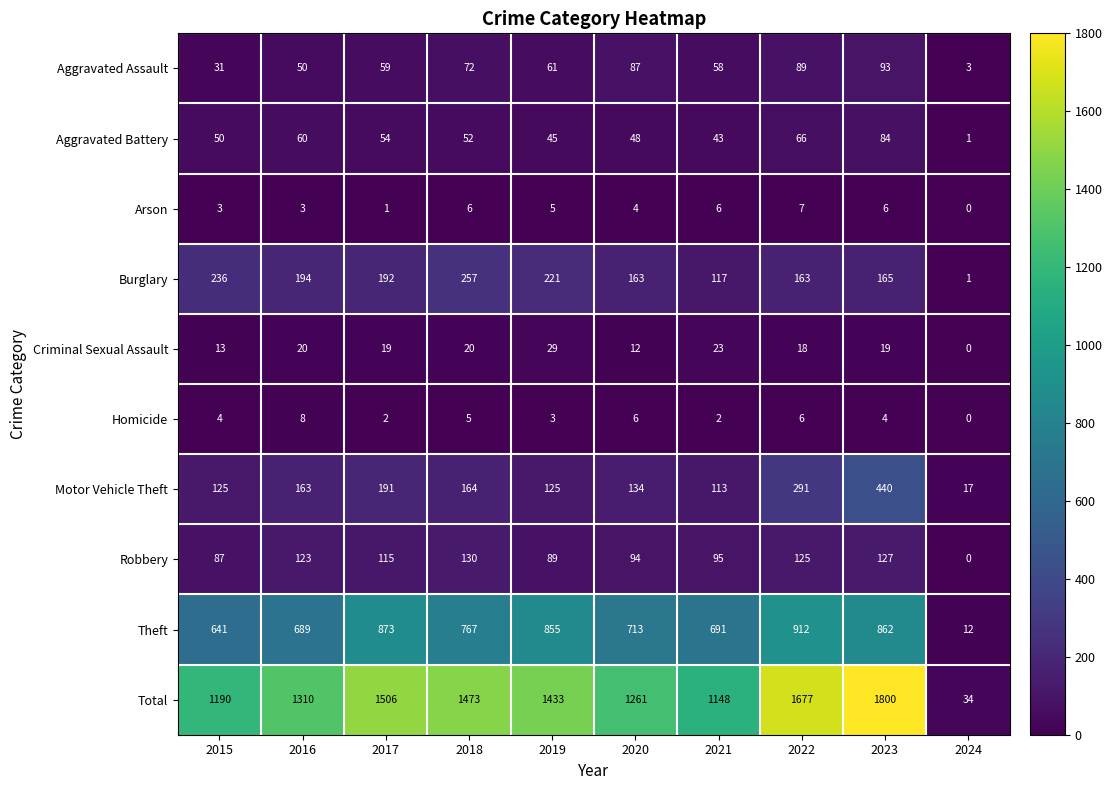

Which series has the largest range (max minus min)?

Total